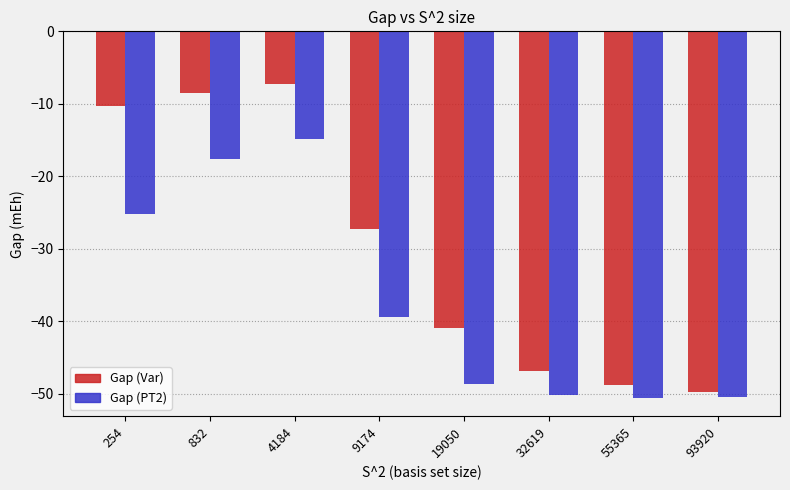

At which label does Gap (Var) reach its peak?

4184